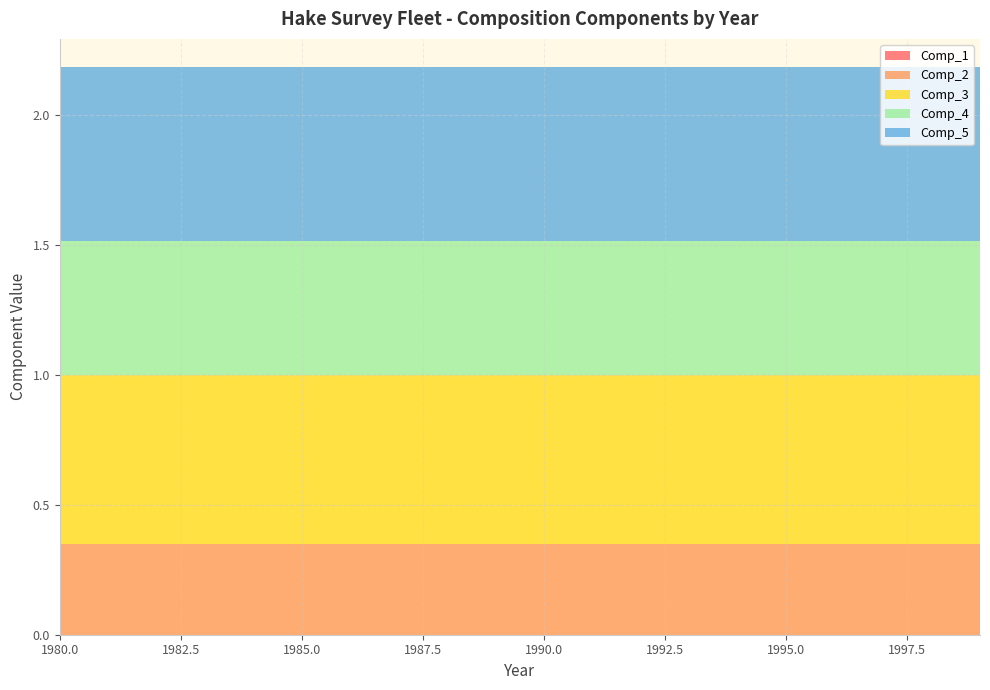

Reading right to left, extract all data points from this chart.

Comp_1: 0.0	0.0	0.0	0.0	0.0	0.0	0.0	0.0	0.0	0.0	0.0	0.0	0.0	0.0	0.0	0.0	0.0	0.0	0.0	0.0
Comp_2: 0.4	0.4	0.4	0.4	0.4	0.4	0.4	0.4	0.4	0.4	0.4	0.4	0.4	0.4	0.4	0.4	0.4	0.4	0.4	0.4
Comp_3: 0.6	0.6	0.6	0.6	0.6	0.6	0.6	0.6	0.6	0.6	0.6	0.6	0.6	0.6	0.6	0.6	0.6	0.6	0.6	0.6
Comp_4: 0.5	0.5	0.5	0.5	0.5	0.5	0.5	0.5	0.5	0.5	0.5	0.5	0.5	0.5	0.5	0.5	0.5	0.5	0.5	0.5
Comp_5: 0.7	0.7	0.7	0.7	0.7	0.7	0.7	0.7	0.7	0.7	0.7	0.7	0.7	0.7	0.7	0.7	0.7	0.7	0.7	0.7